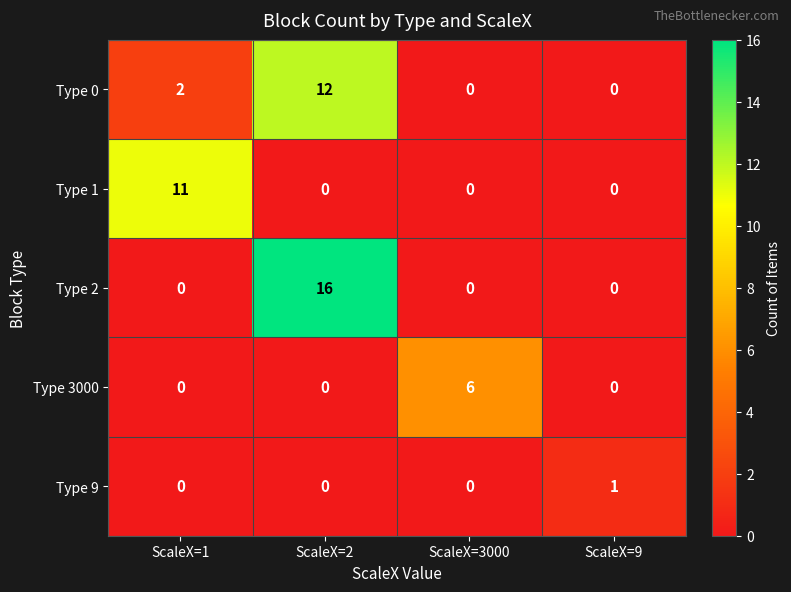

True or false: Type 3000 has a value of 2 at ScaleX=1.

False